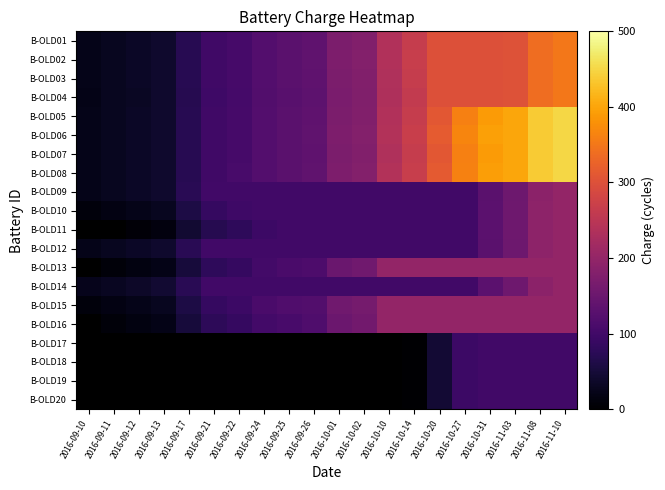

Which has a higher value, 2016-09-12 or 2016-10-20?

2016-10-20